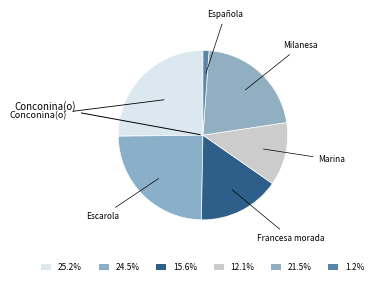

Combined, do Escarola and Marina account for over 50%?

No